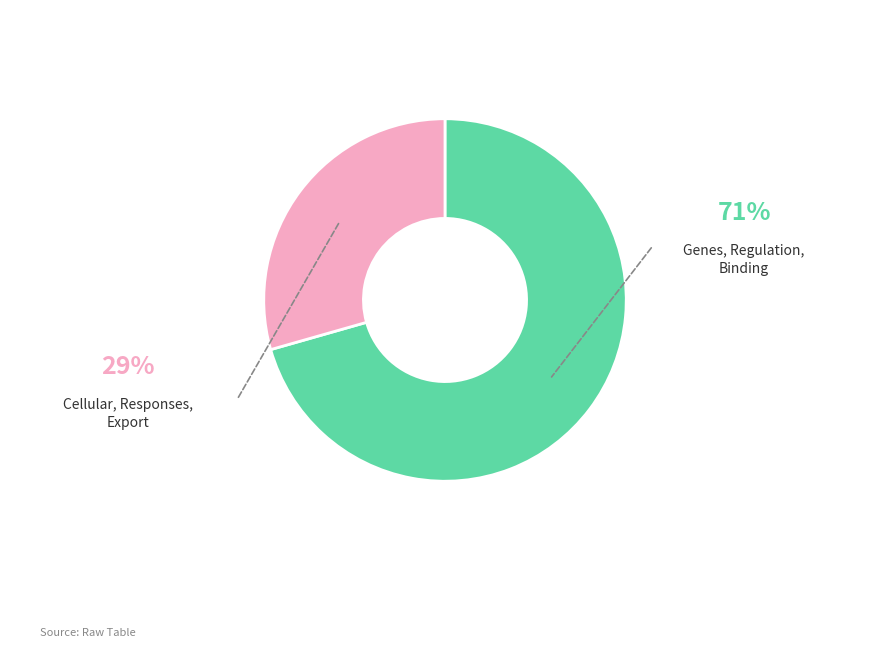

Is there a majority slice in this chart?

Yes